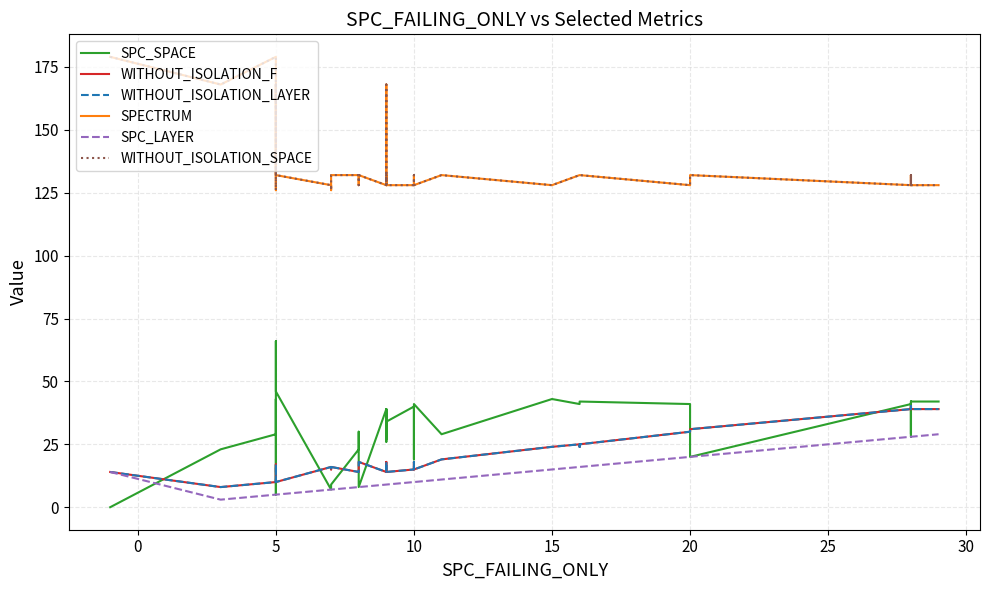

True or false: WITHOUT_ISOLATION_LAYER and SPC_LAYER cross at least once.

False